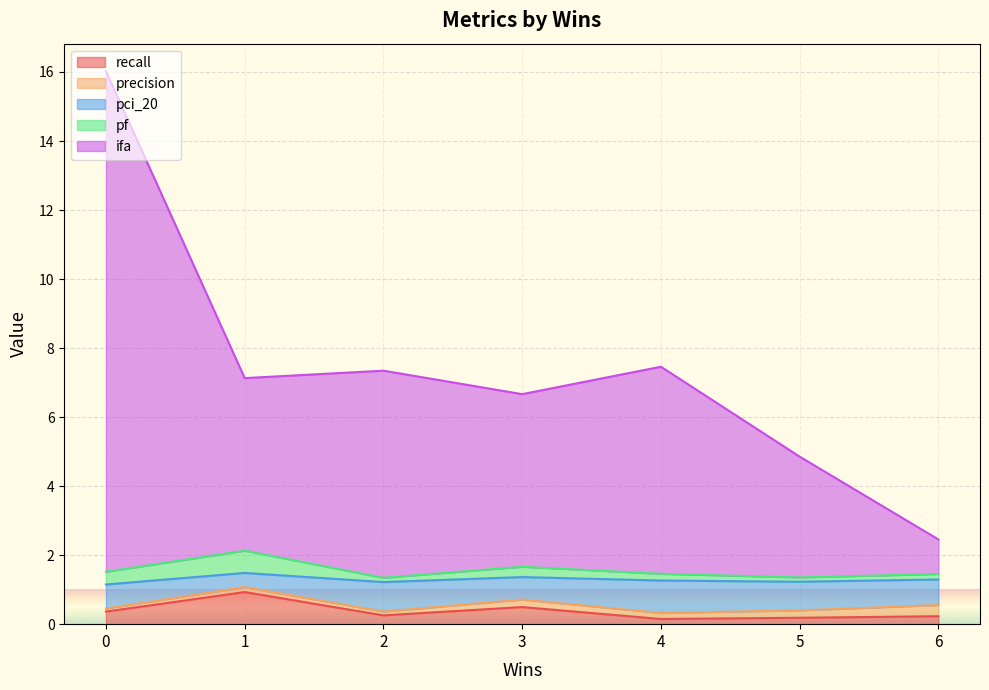

What is the highest value of the recall series?

0.9